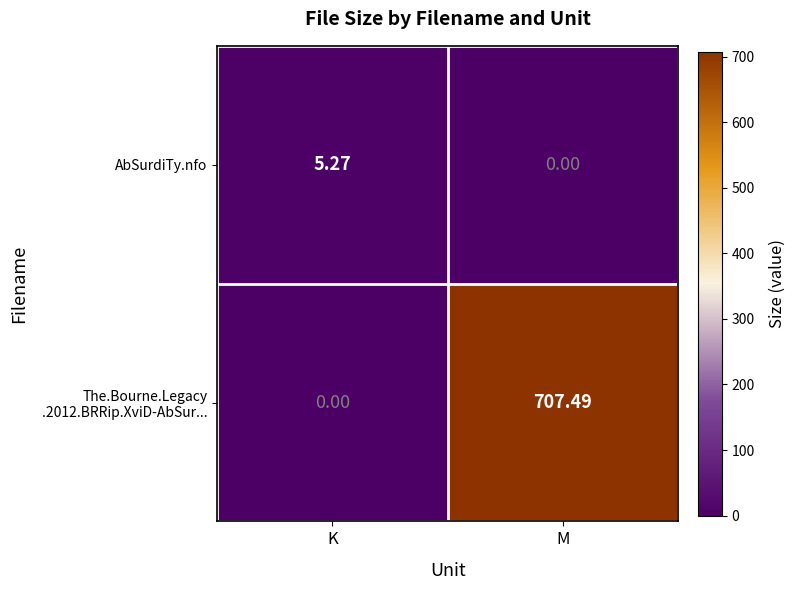

Which category has the lowest value in the AbSurdiTy.nfo series?

M